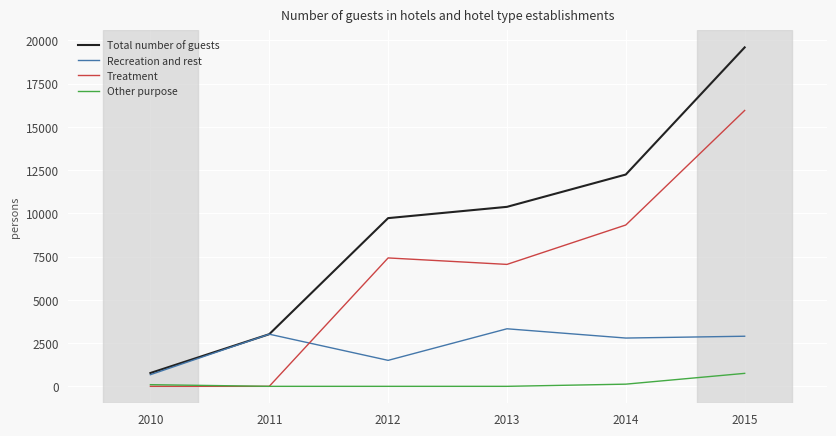

How many lines are shown in the chart?

4